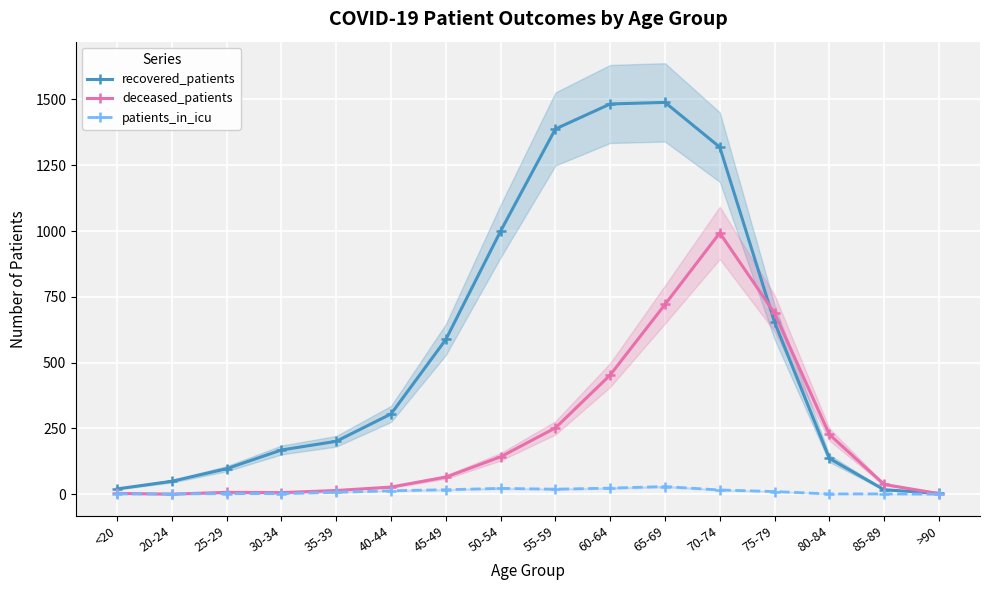

Count the number of categories in the chart.

16